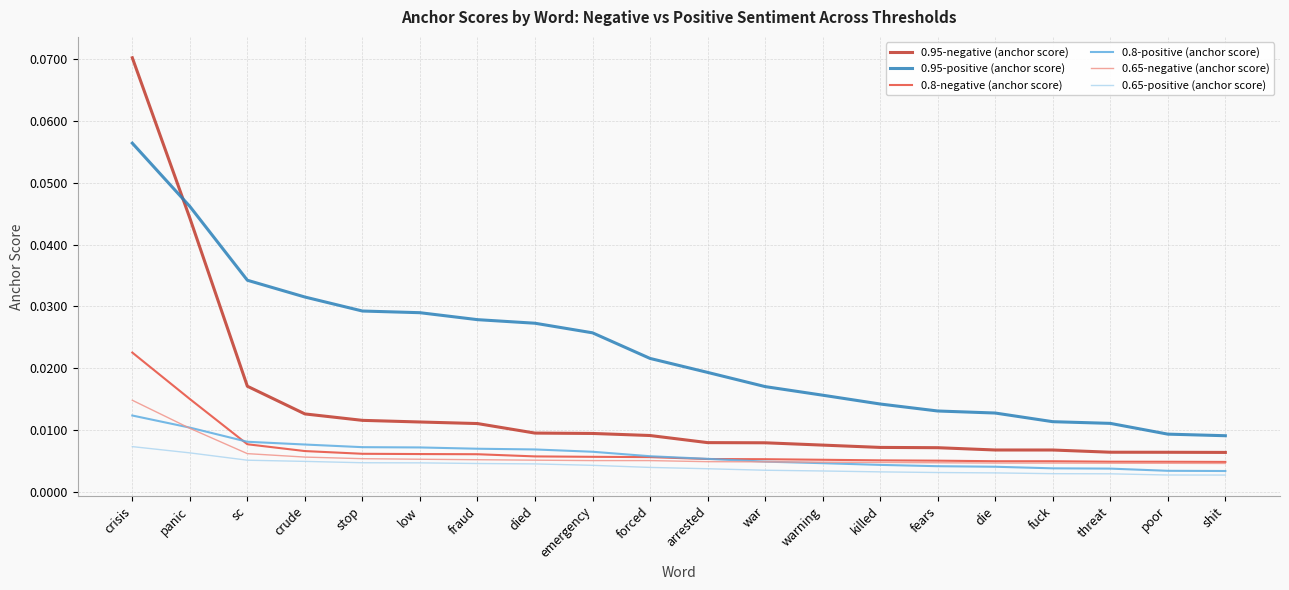

What position from the left is crisis?

1